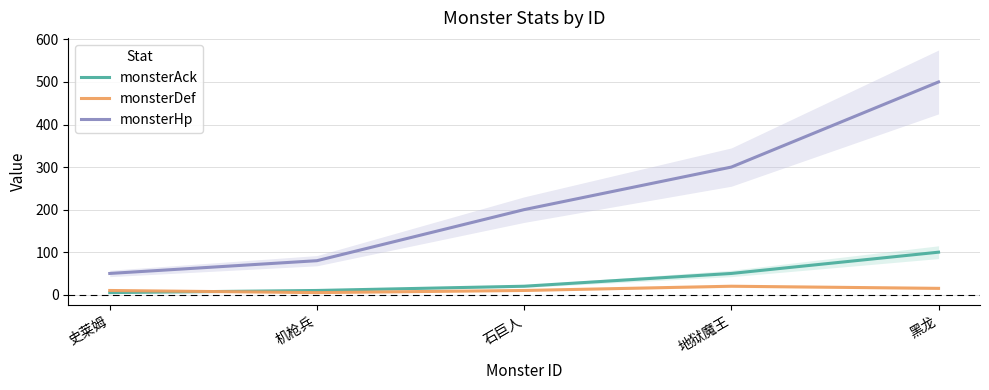

Reading right to left, extract all data points from this chart.

monsterAck: 100	50	20	10	5
monsterDef: 15	20	10	5	10
monsterHp: 500	300	200	80	50